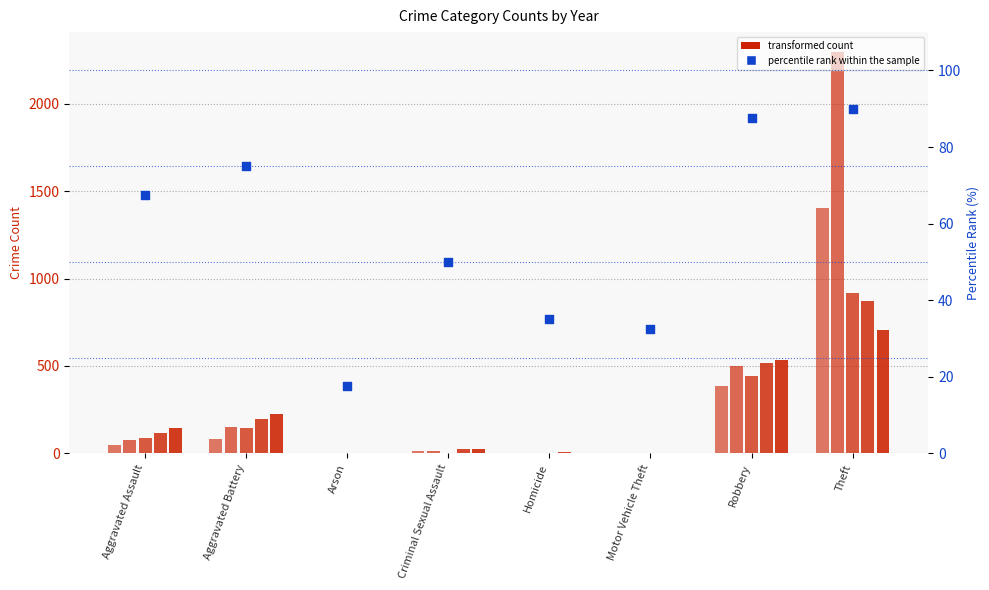

What is the ratio of the value at Criminal Sexual Assault to the value at Theft?

0.6